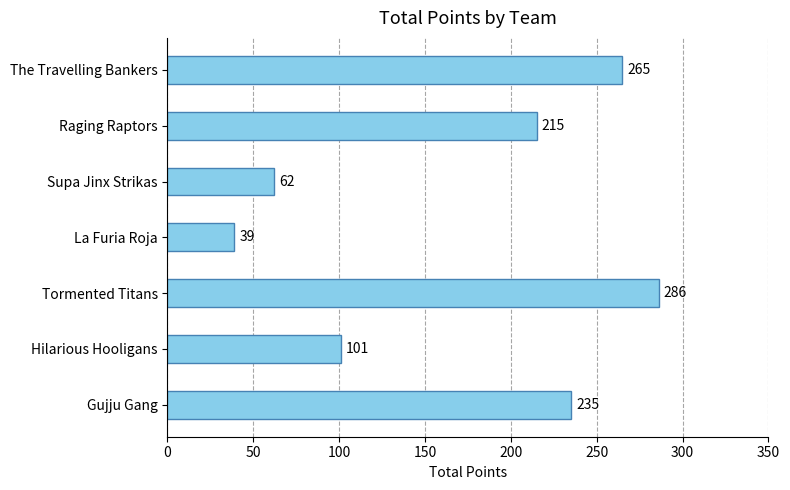

What is the change in value from Tormented Titans to La Furia Roja?

-247